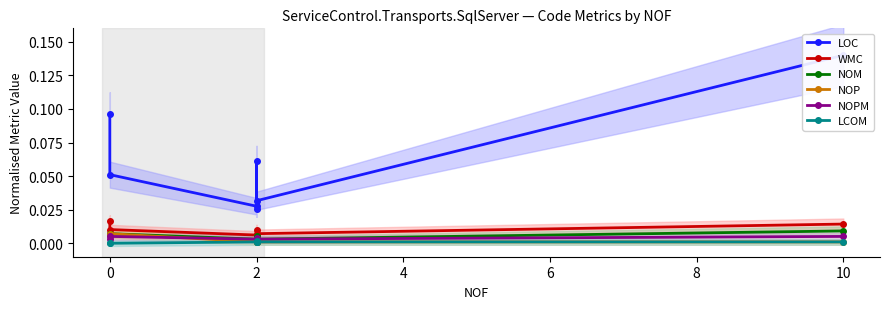

Does the chart display data point markers on the line(s)?

Yes